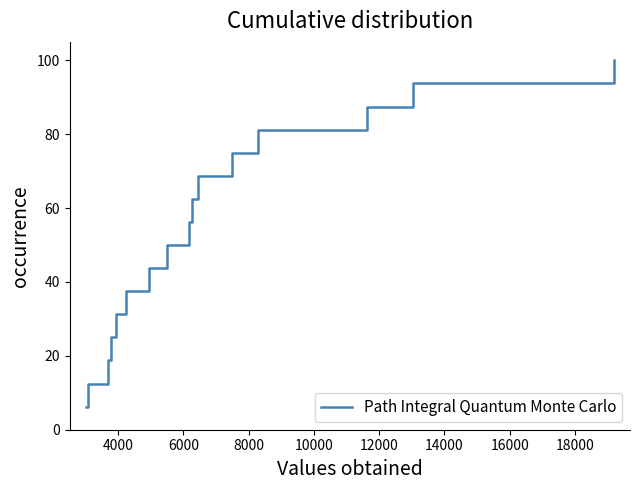

What is the maximum value shown in the chart?

100.0